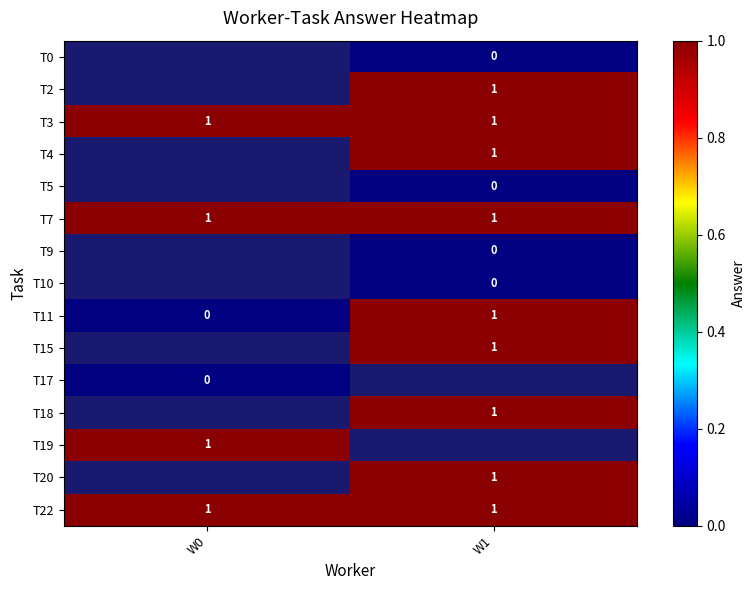

Which category has the lowest value across all series?

W1